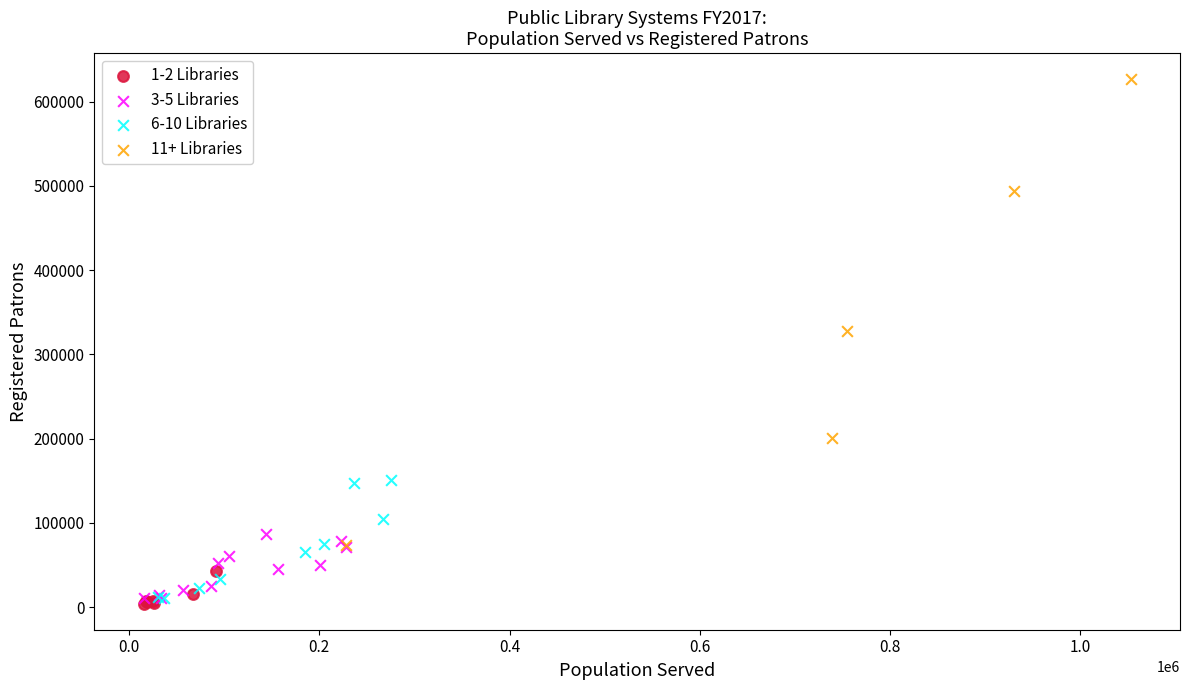

Which series has the widest spread of Y values?

11+ Libraries